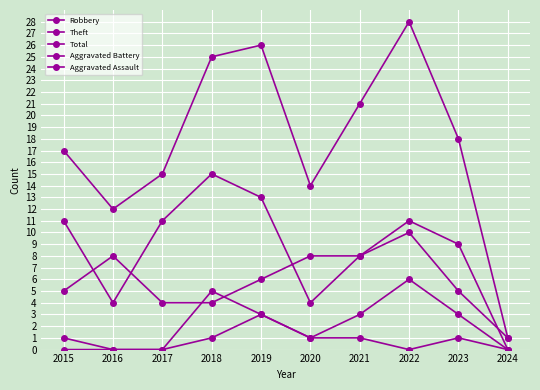

Where is the first local maximum for Robbery?

2016